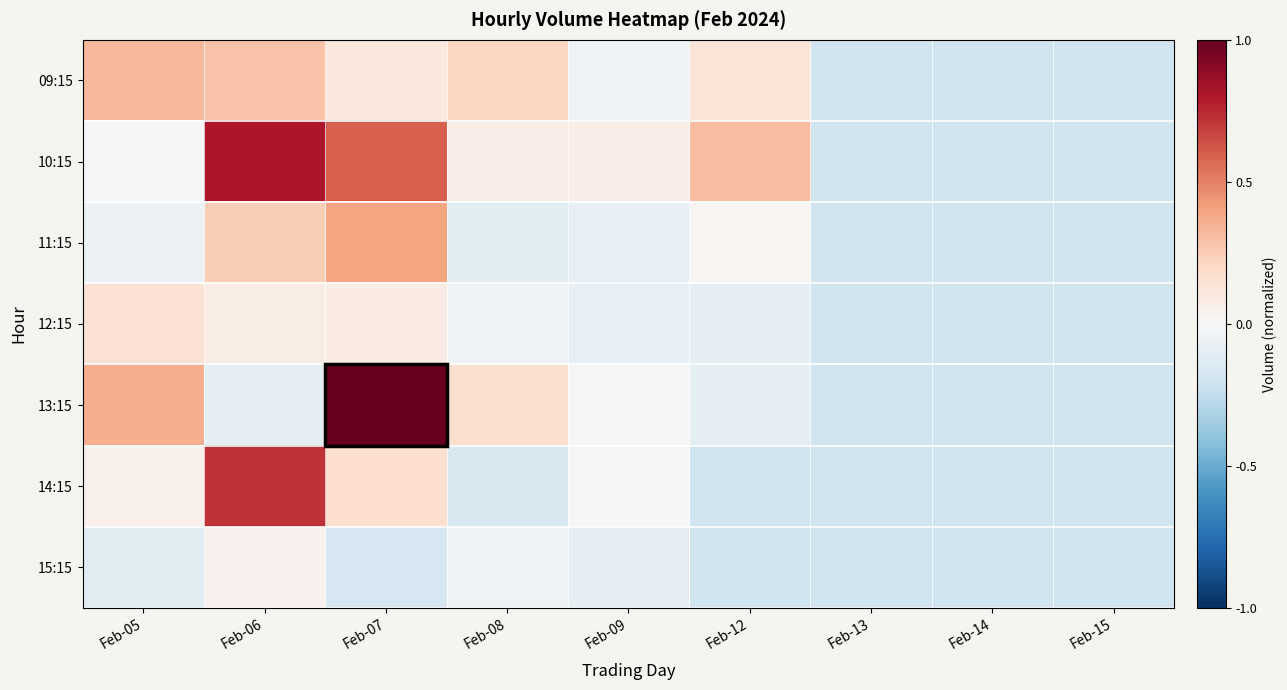

Count the number of categories in the chart.

9